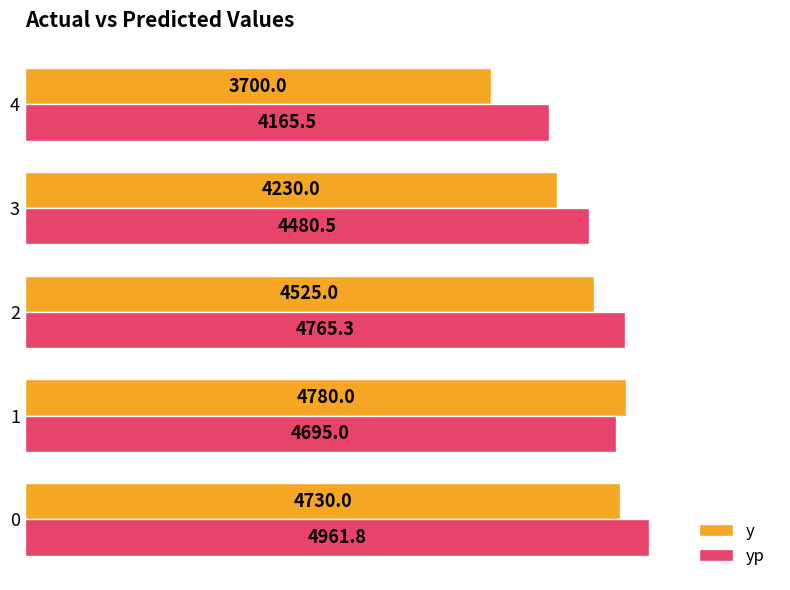

What is the difference between the highest and lowest values at 0?

231.8